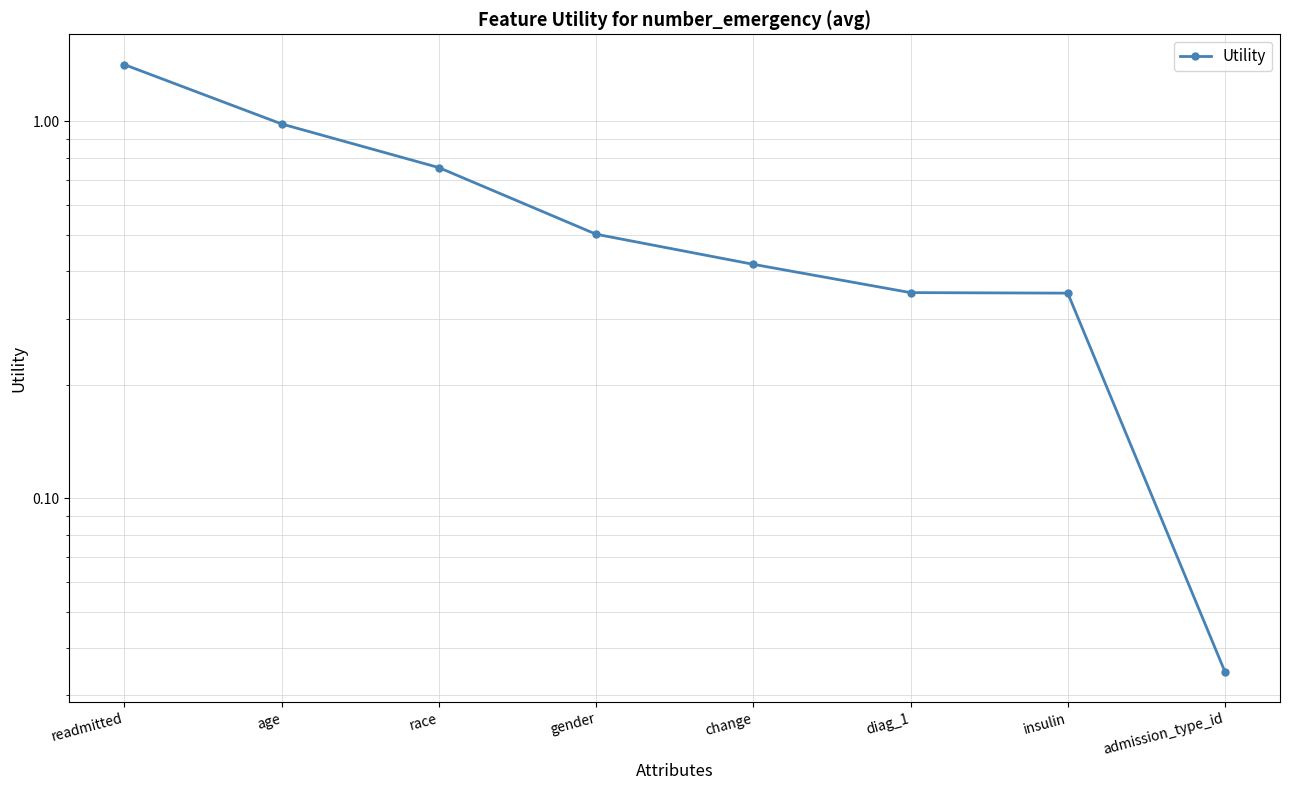

The chart shows a value of 0.5 at gender. True or false?

True